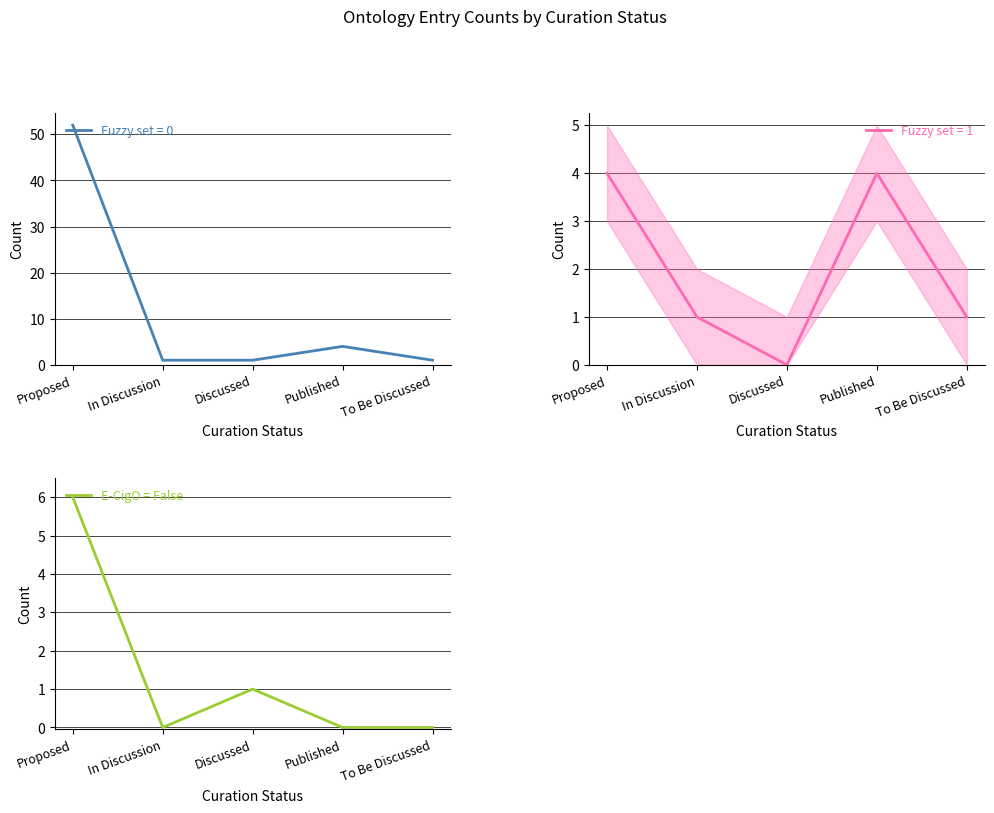

The E-CigO = False series shows 0 at To Be Discussed. True or false?

True